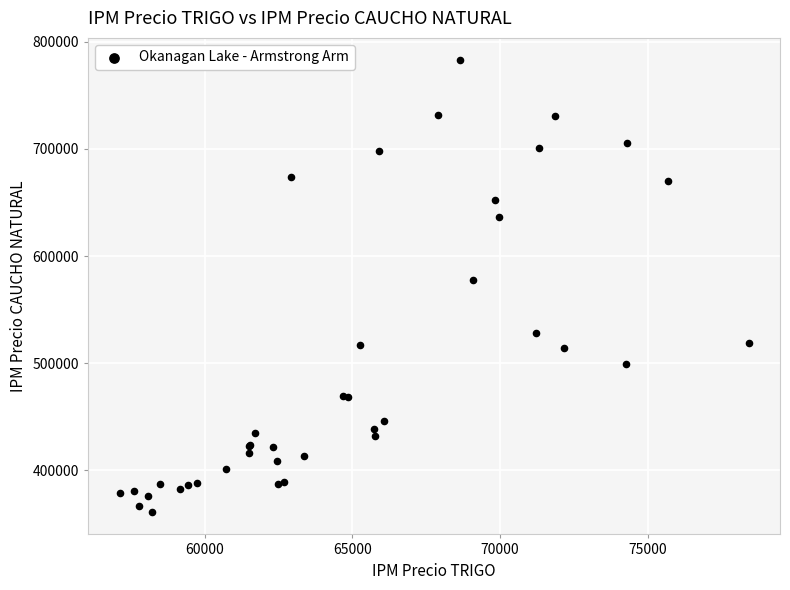

What Y value in the scatter plot is closest to 571927?

577669.5